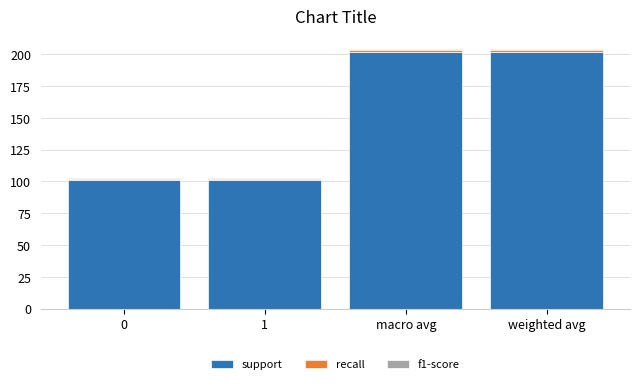

True or false: support has a value of 339 at weighted avg.

False